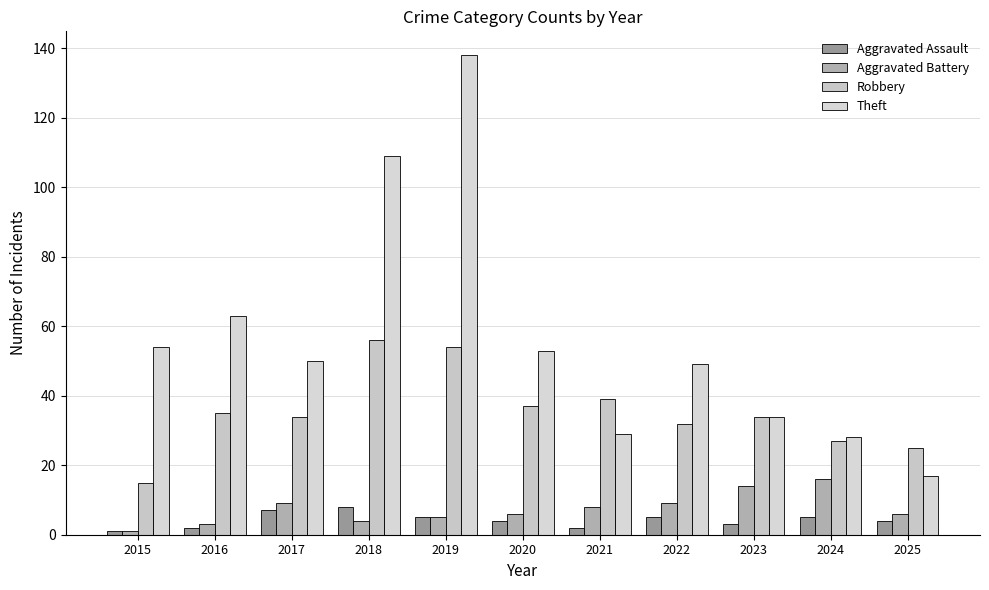

How many bars are there in total?

44